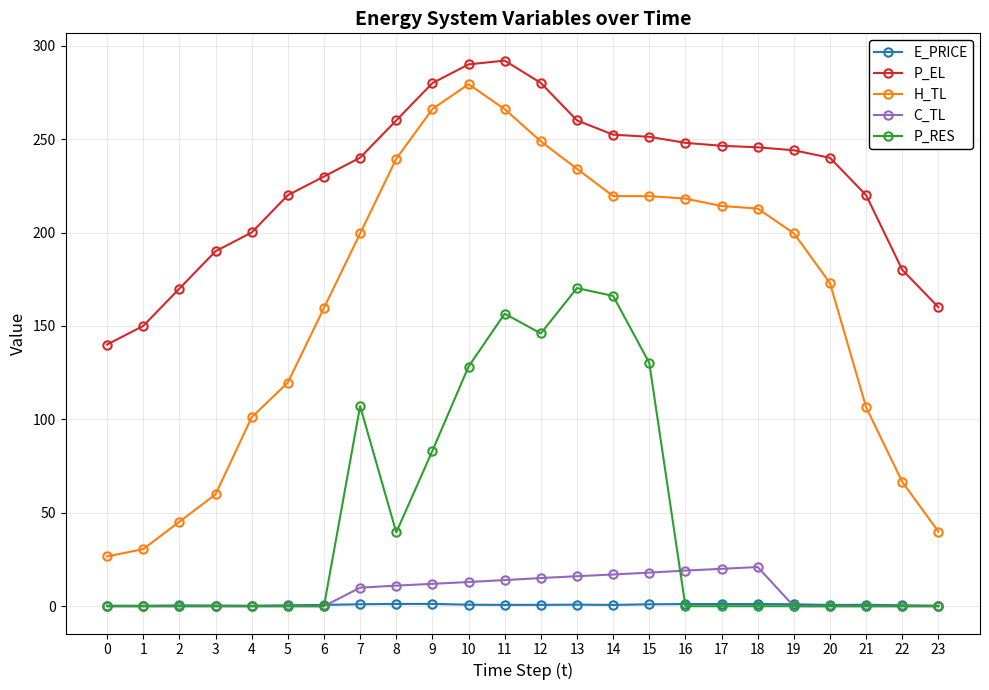

Does the chart display data point markers on the line(s)?

Yes